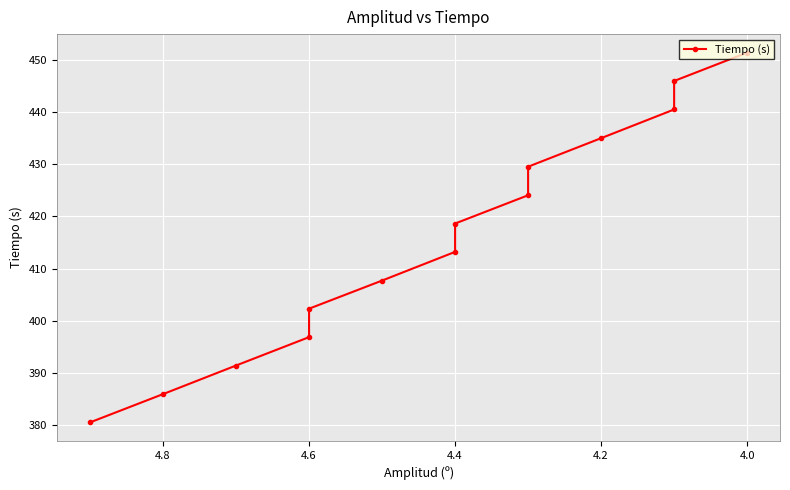

What is the value of the 1st point from the left?

380.5